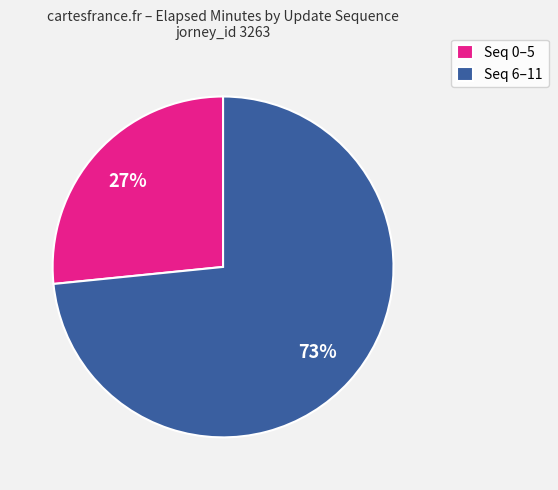

Between Seq 0–5 and Seq 6–11, which is larger?

Seq 6–11